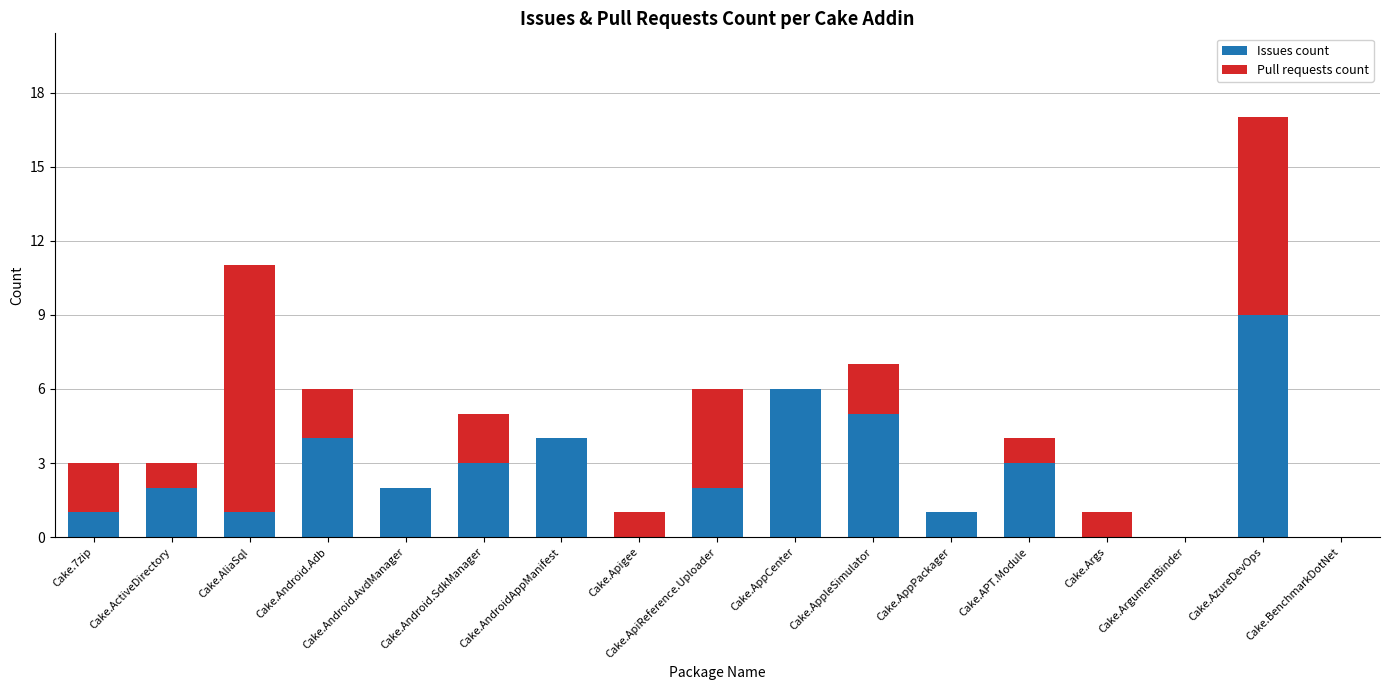

What value does the Issues count series have at Cake.Android.SdkManager?

3